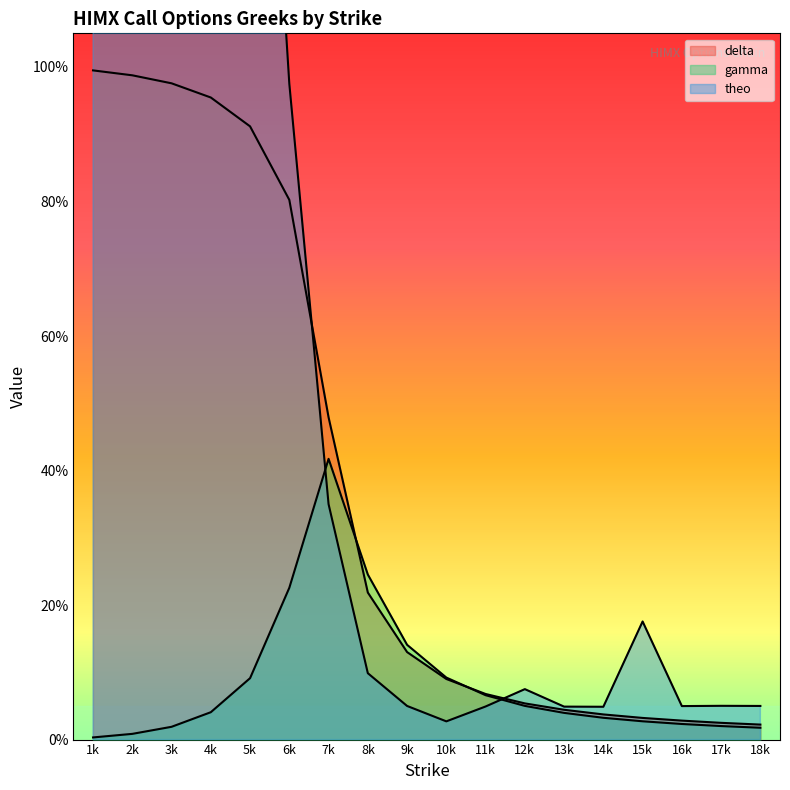

What is the sum of all delta values?

6.9